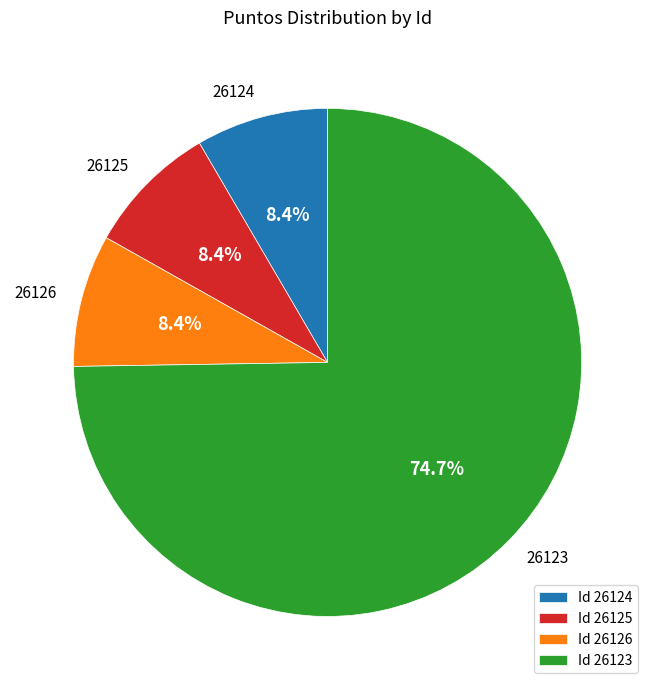

What is the largest slice in the pie chart?

26123